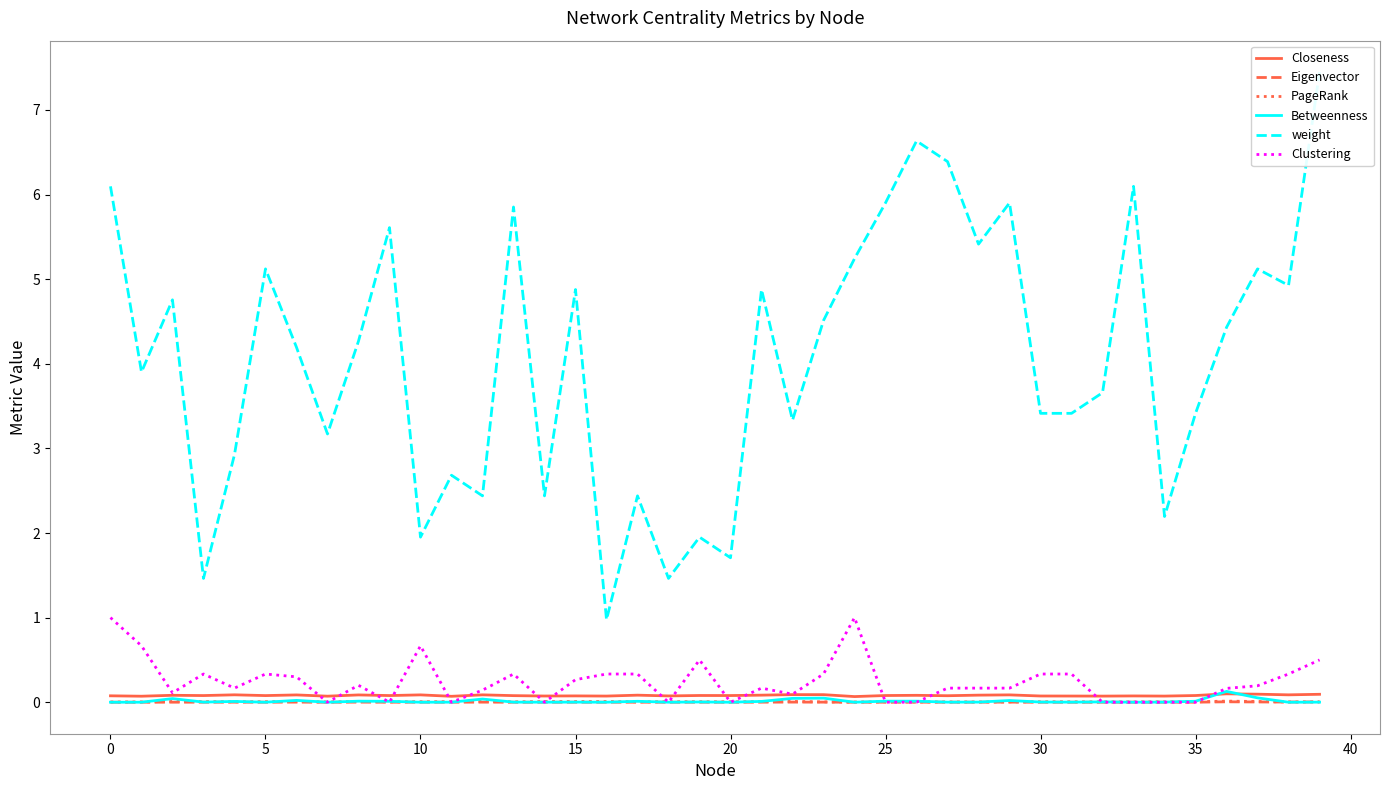

Is it true that Clustering equals 0.1 at 12?

False